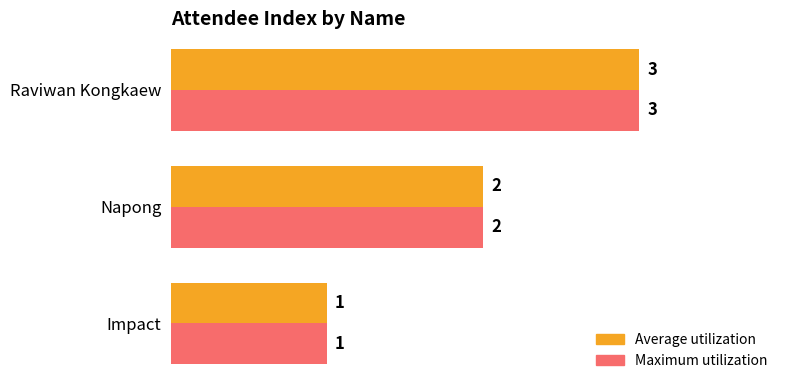

Is the value of Average utilization at Impact greater than the value of Maximum utilization at Raviwan Kongkaew?

No